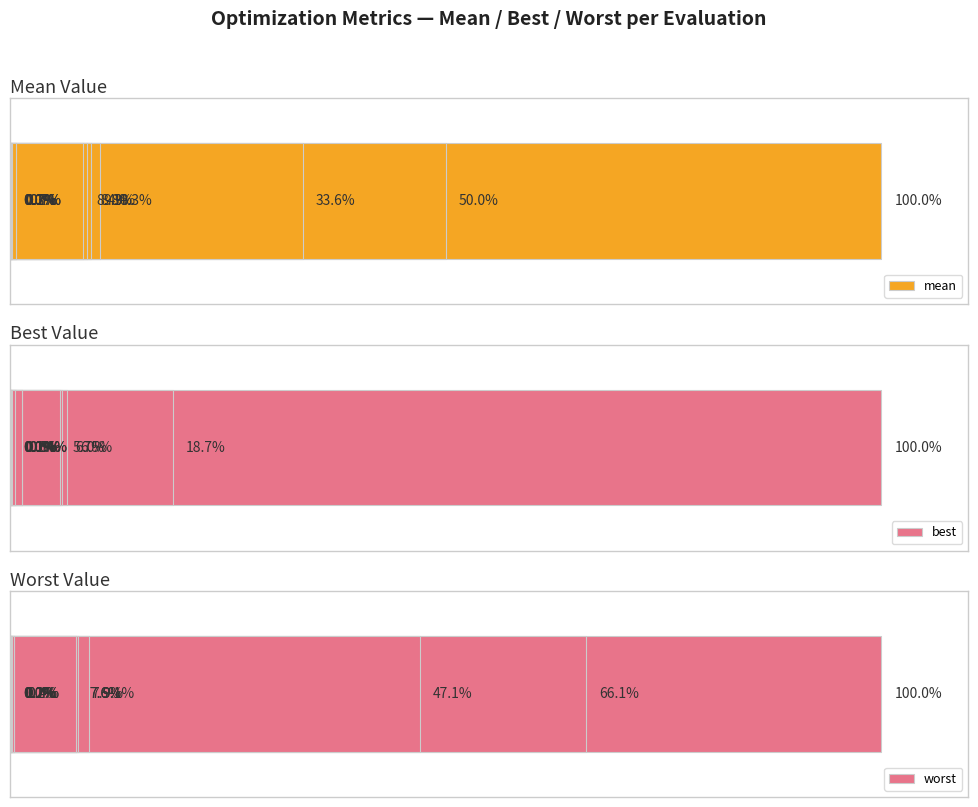

Does the chart contain any negative values?

No